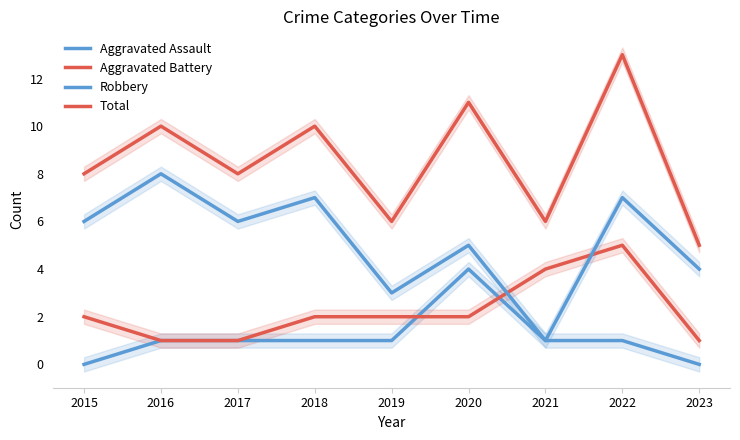

Which series has the largest total across all categories?

Total